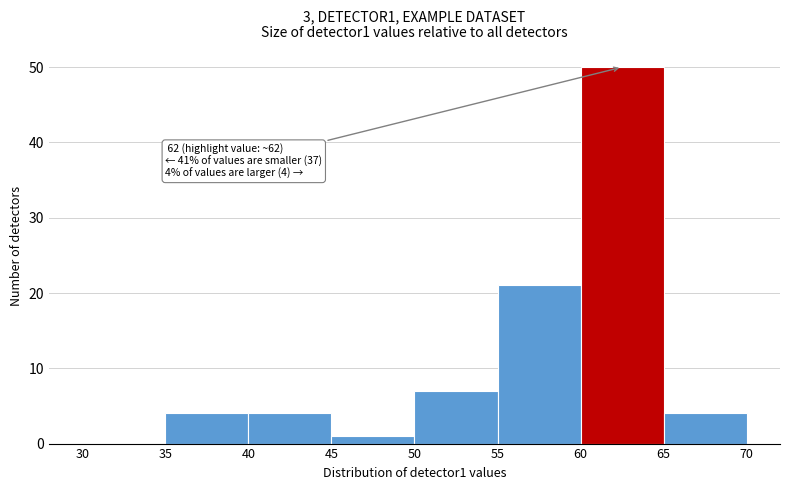

Which range on the x-axis has the tallest bar?

60 to 65